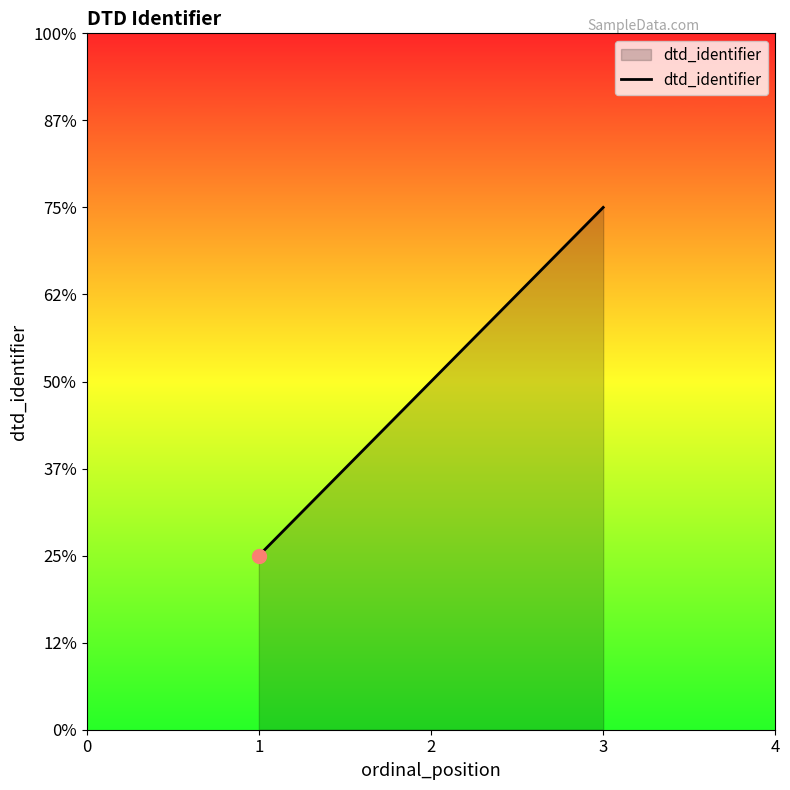

Does the chart have visible grid lines?

No